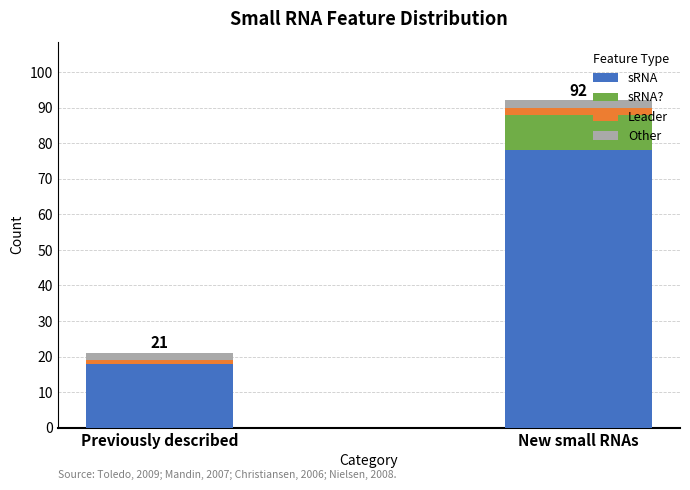

Is it true that sRNA equals 18 at Previously described?

True